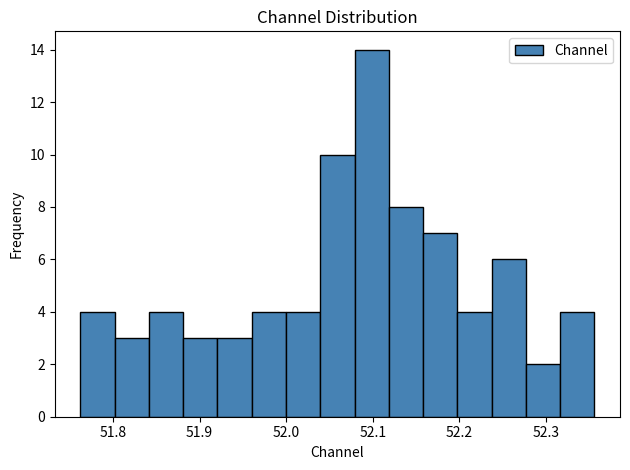

Around what value on the x-axis is the tallest bar? Give the approximate position of its centre, as read against the axis.

52.10